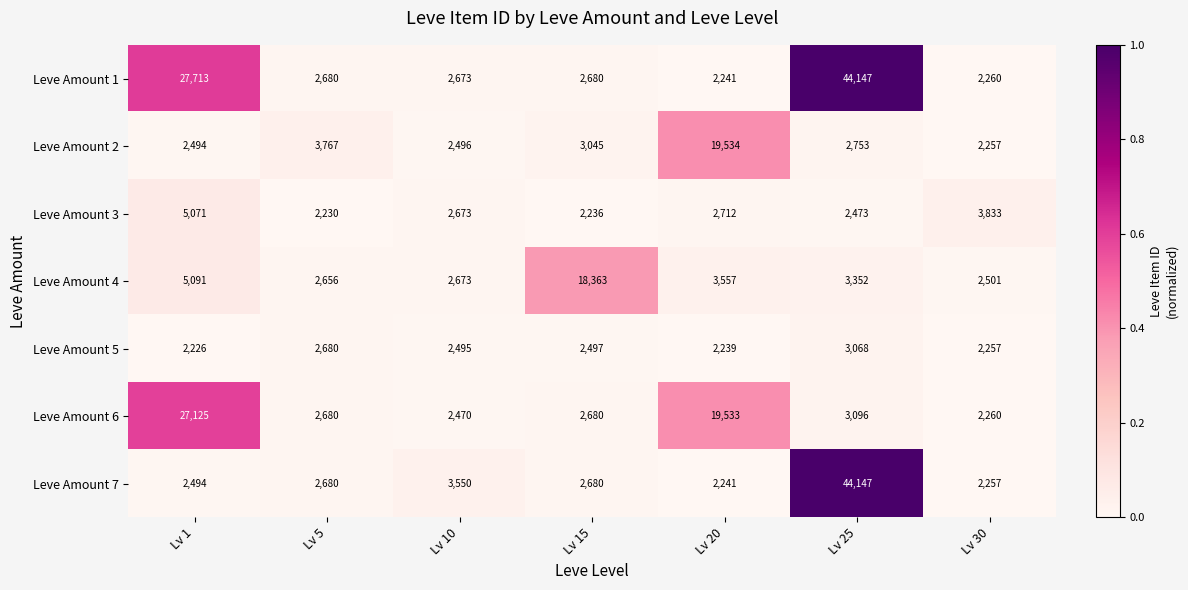

Count the number of categories in the chart.

7